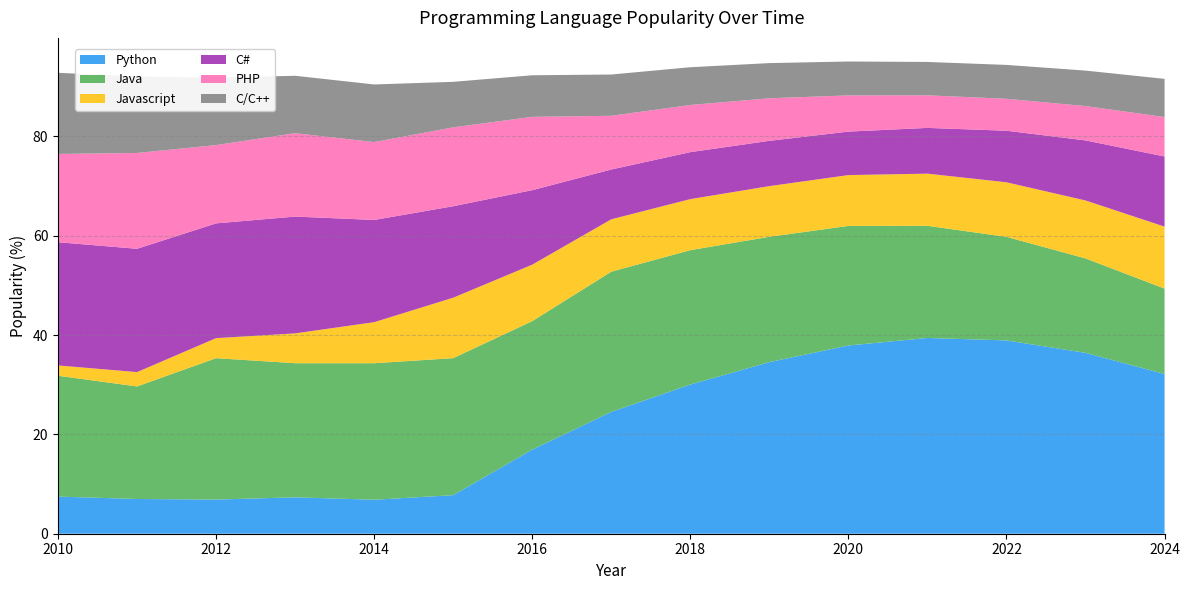

Reading left to right, extract all data points from this chart.

Python: 7.5	7.0	6.9	7.3	6.8	7.8	16.9	24.5	30.0	34.6	37.9	39.4	38.9	36.4	32.2
Java: 24.3	22.7	28.5	27.0	27.5	27.6	25.9	28.2	27.1	25.2	24.1	22.6	20.9	19.0	17.2
Javascript: 2.1	2.9	4.0	6.0	8.3	12.2	11.4	10.6	10.3	10.2	10.2	10.5	11.0	11.7	12.5
C#: 24.8	24.8	23.1	23.5	20.6	18.4	15.0	10.0	9.5	9.1	8.8	9.2	10.4	12.1	14.1
PHP: 17.8	19.3	15.8	16.8	15.7	15.9	14.8	10.8	9.5	8.6	7.3	6.6	6.4	6.9	7.9
C/C++: 16.3	15.4	13.6	11.6	11.6	9.2	8.4	8.3	7.6	7.1	6.8	6.7	6.8	7.1	7.7